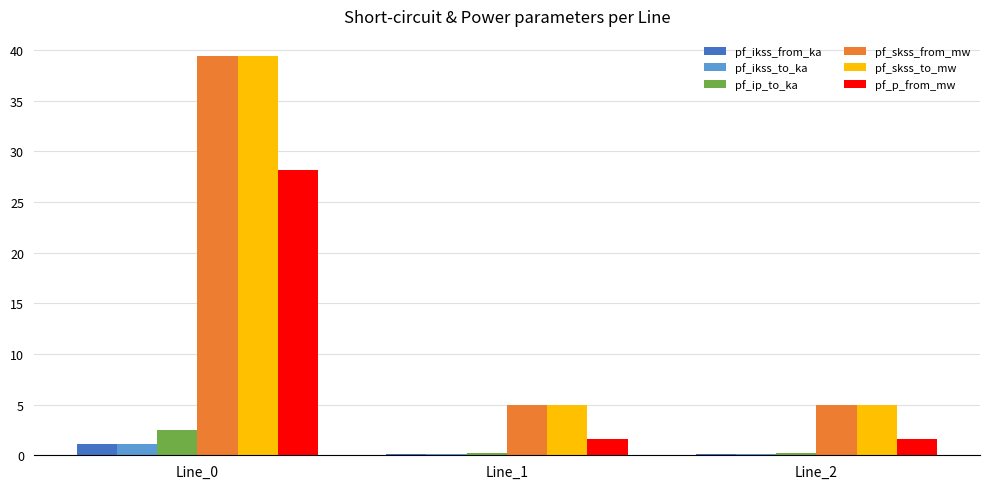

What is the total value across all series at Line_0?

111.8